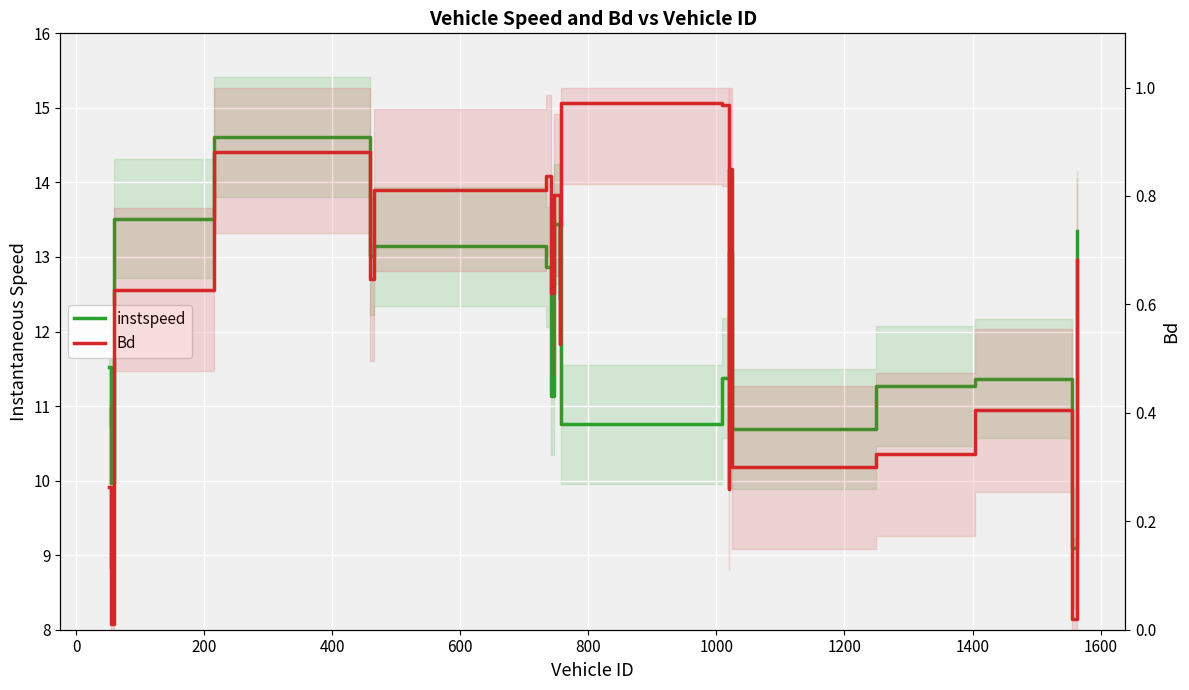

Rank the series at 200 from lowest to highest value.

Bd, instspeed